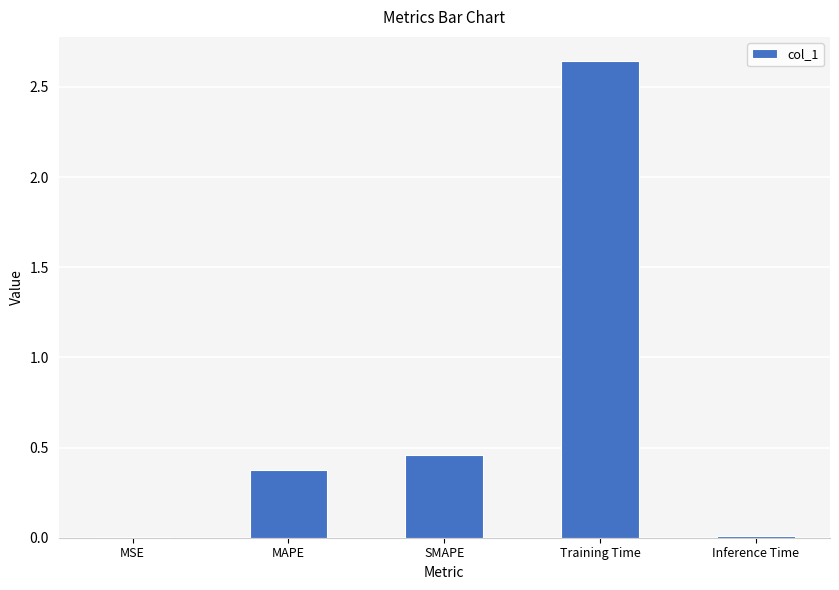

What is the sum of all values?

3.5